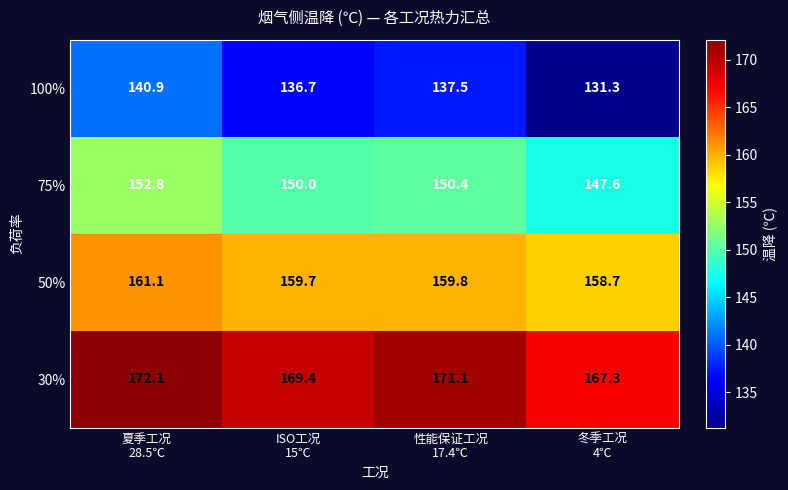

How many data points does each series have?

4